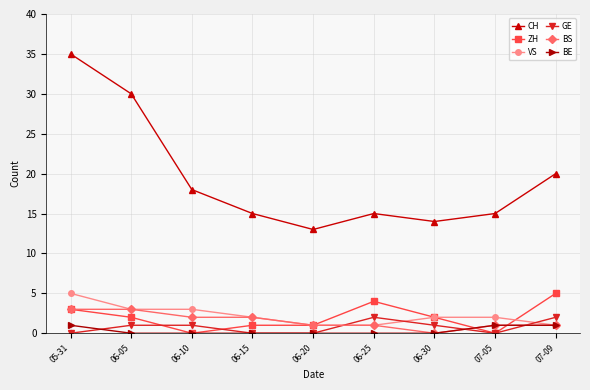

How many values in BS are above zero?

8